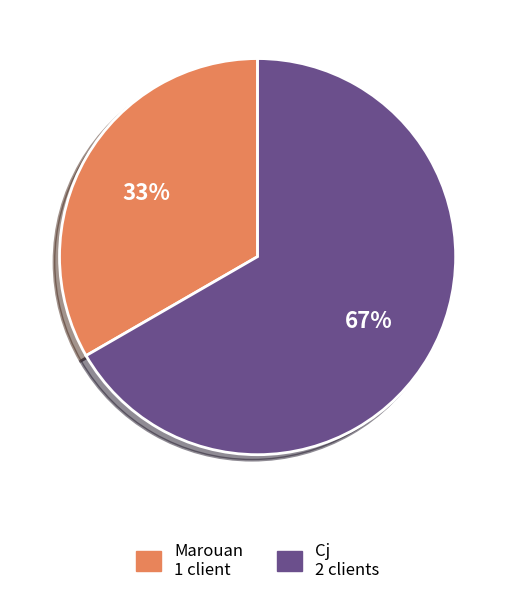

True or false: Marouan accounts for 44% of the total.

False